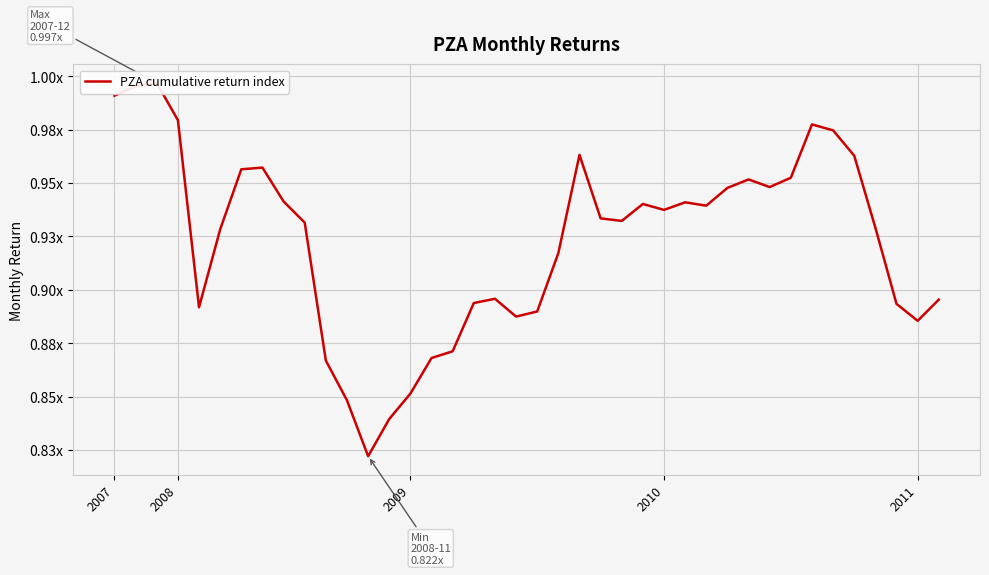

What is the average value?

0.9